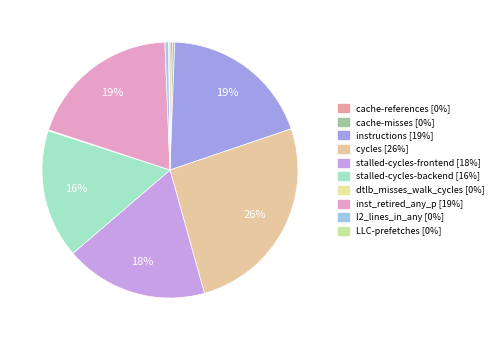

Between LLC-prefetches and instructions, which is larger?

instructions